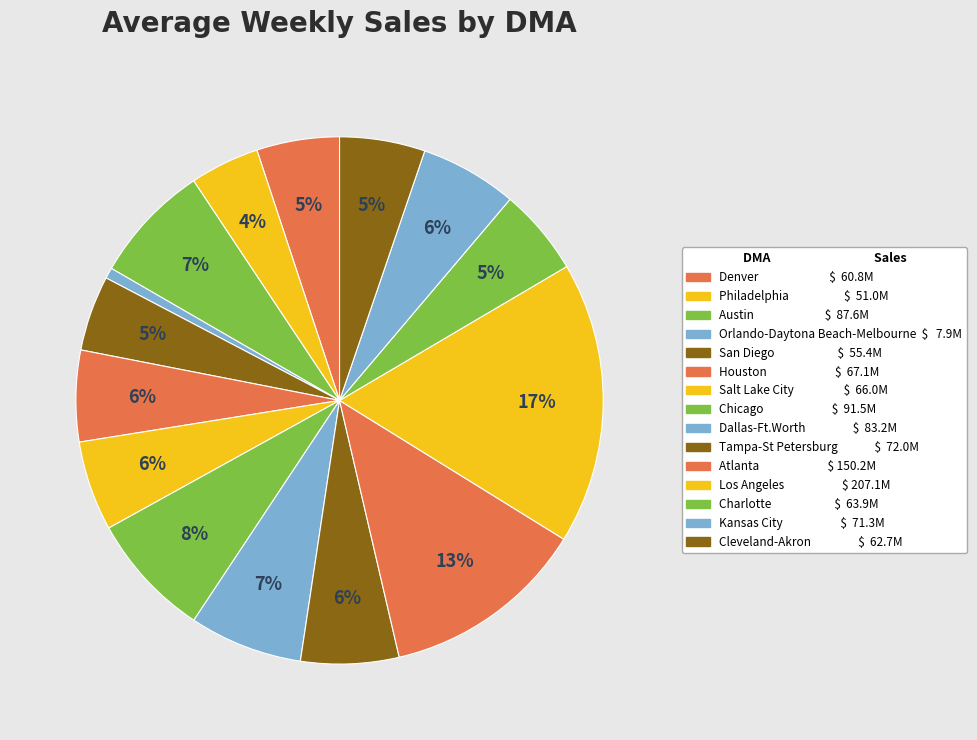

The Chicago slice represents 1% of the pie. True or false?

False